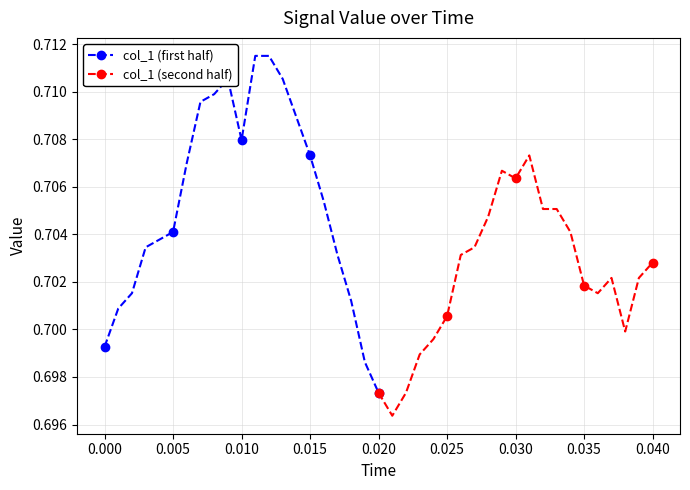

How many col_1 (first half) values are between 0 and 1?

21